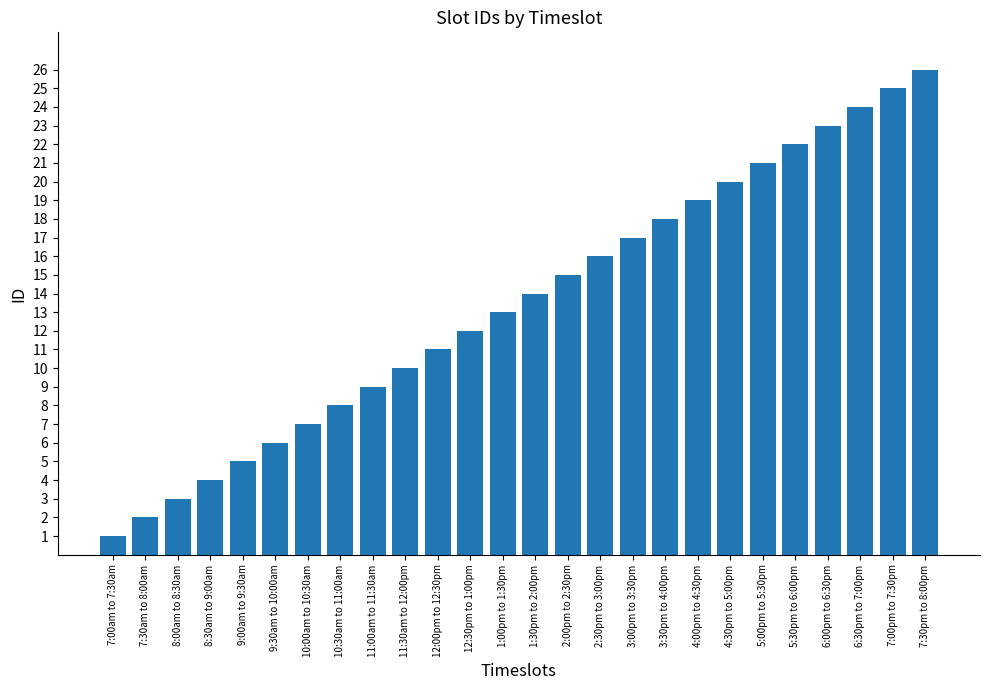

What position from the left is 11:30am to 12:00pm?

10